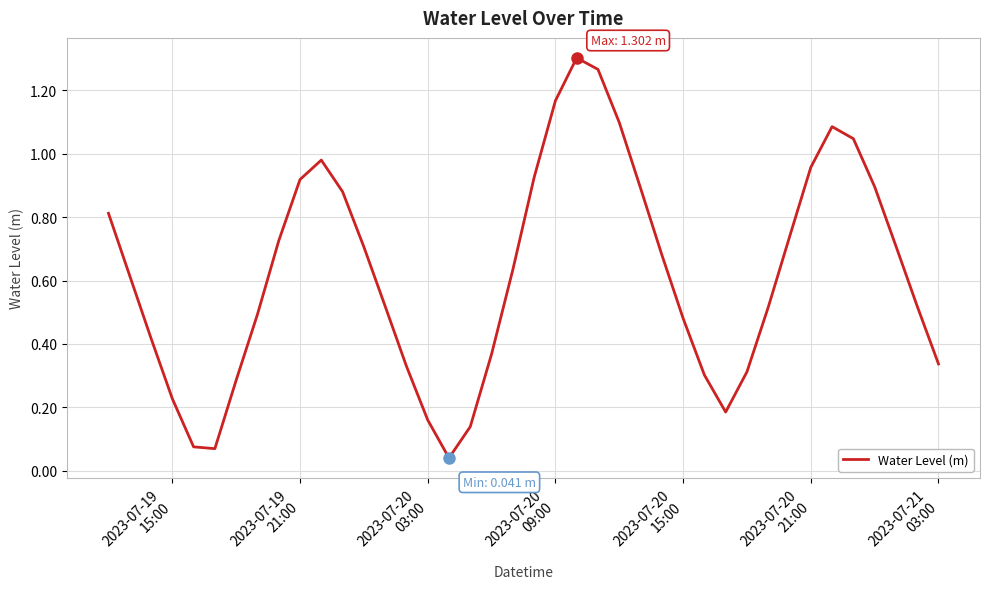

What is the average value?

0.6